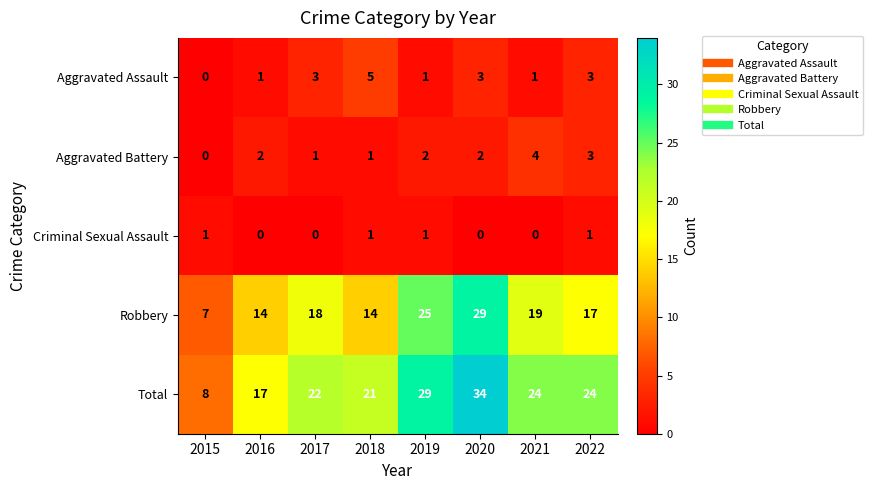

Which series has the largest range (max minus min)?

Total